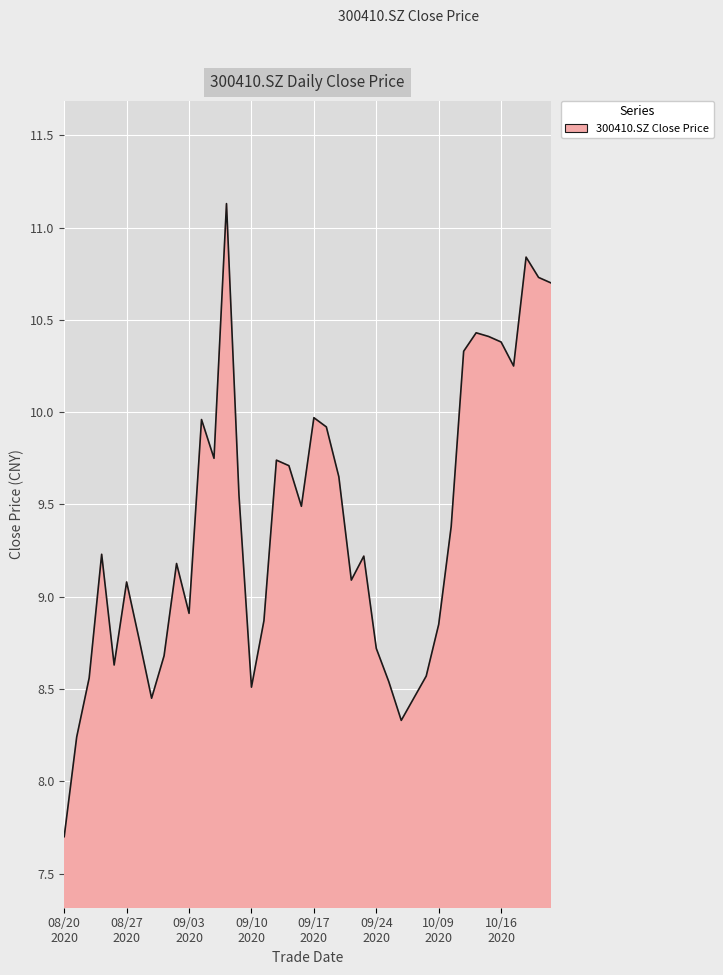

What is the maximum value shown in the chart?

11.1